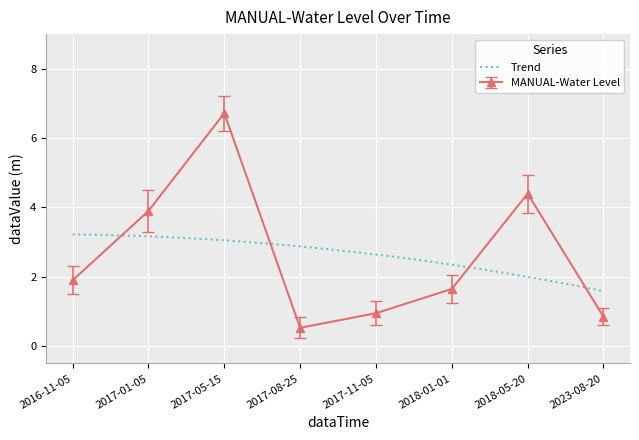

What is the label of the 5th point from the right?

2017-08-25